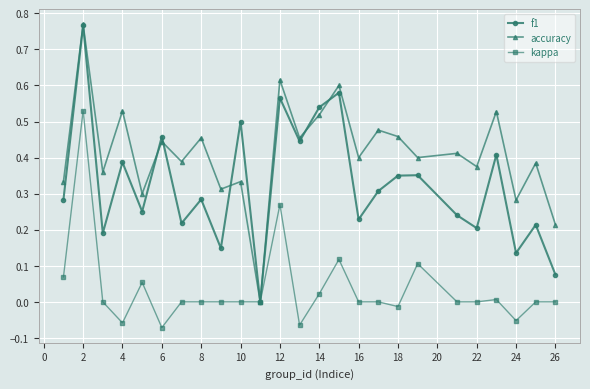

Rank the series by their average value, from highest to lowest.

accuracy, f1, kappa